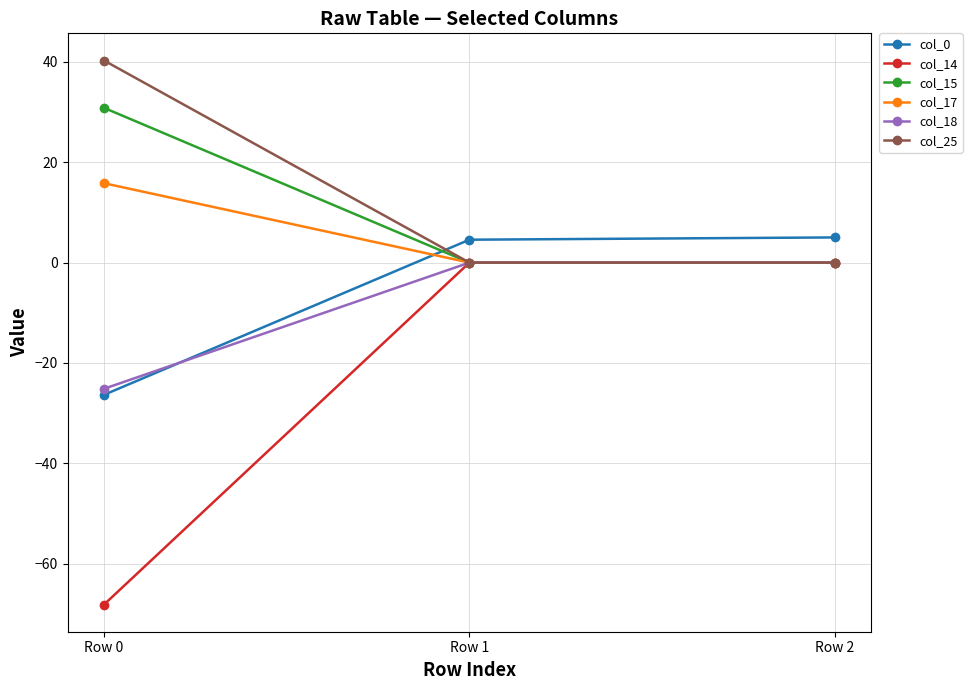

The value of col_17 at Row 2 is 8.0. True or false?

False